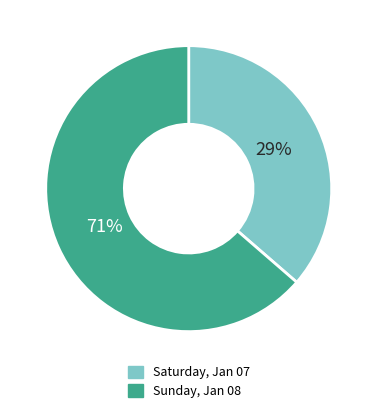

What is the largest slice in the pie chart?

Sunday, Jan 08